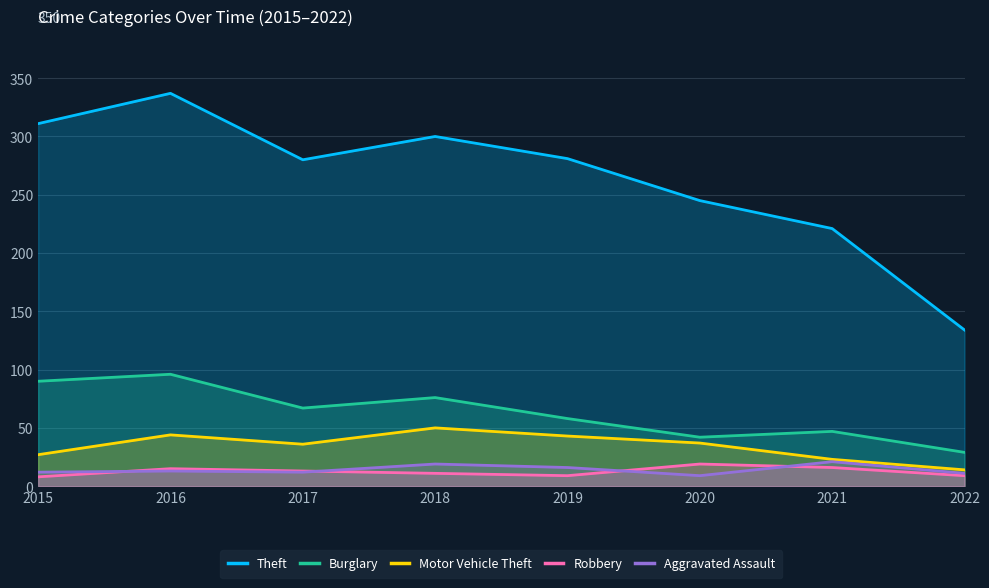

How many lines are shown in the chart?

5